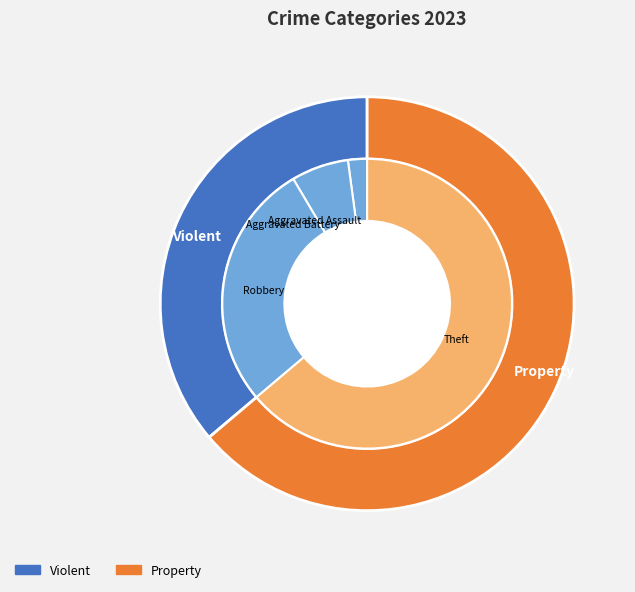

To the nearest percent, what portion does 7 represent?

64%